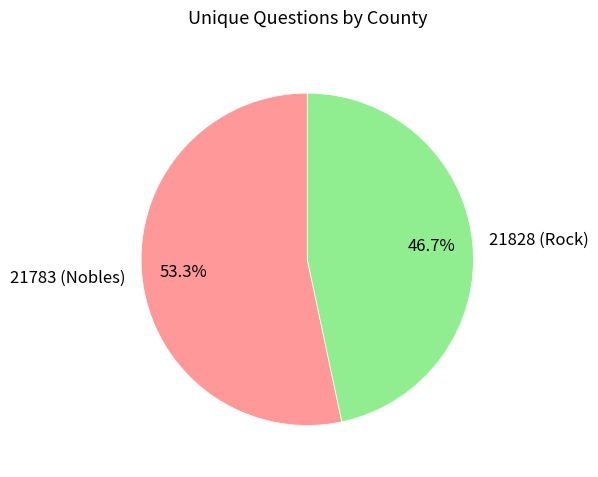

Does 21828 (Rock) account for over 50% of the chart?

No